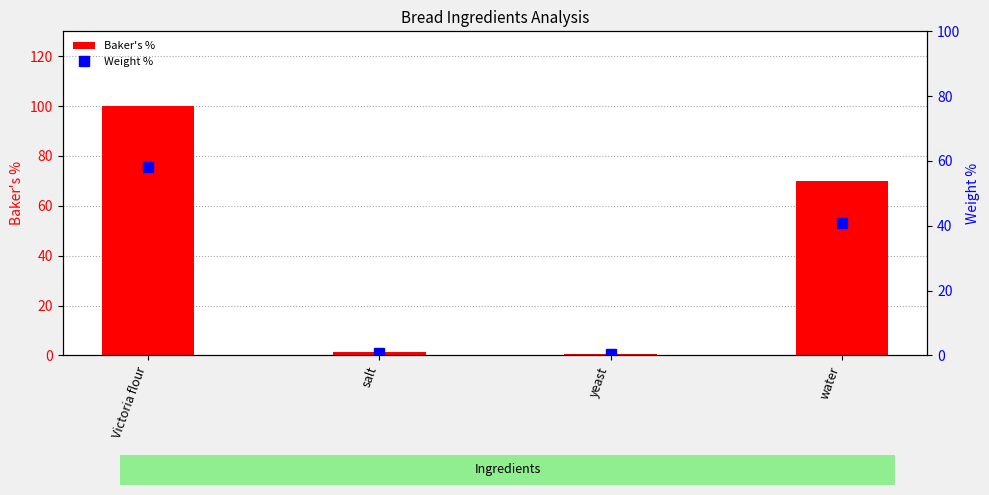

At how many categories does at least one series exceed 73?

1